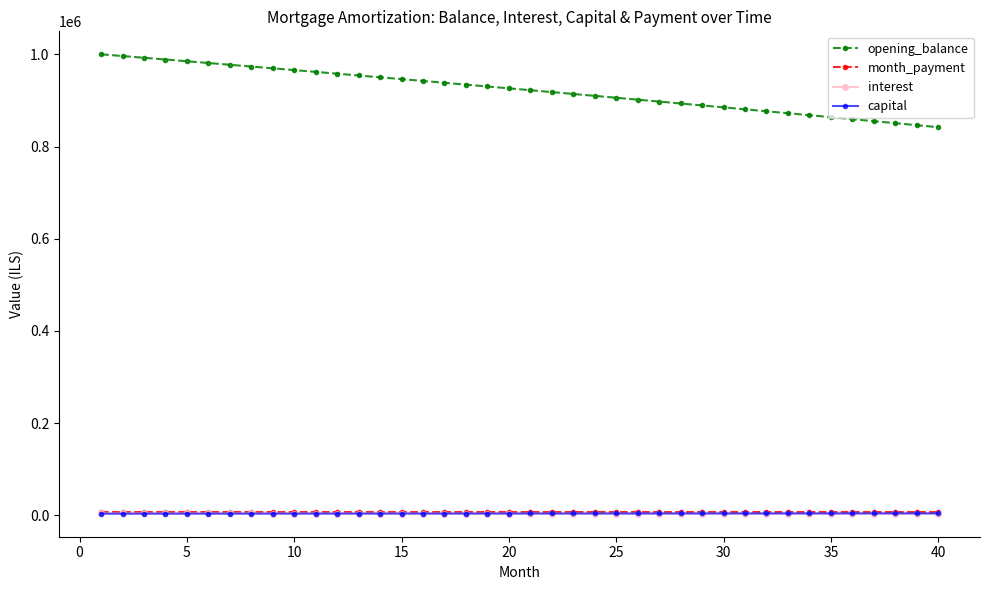

True or false: interest and opening_balance cross at least once.

False